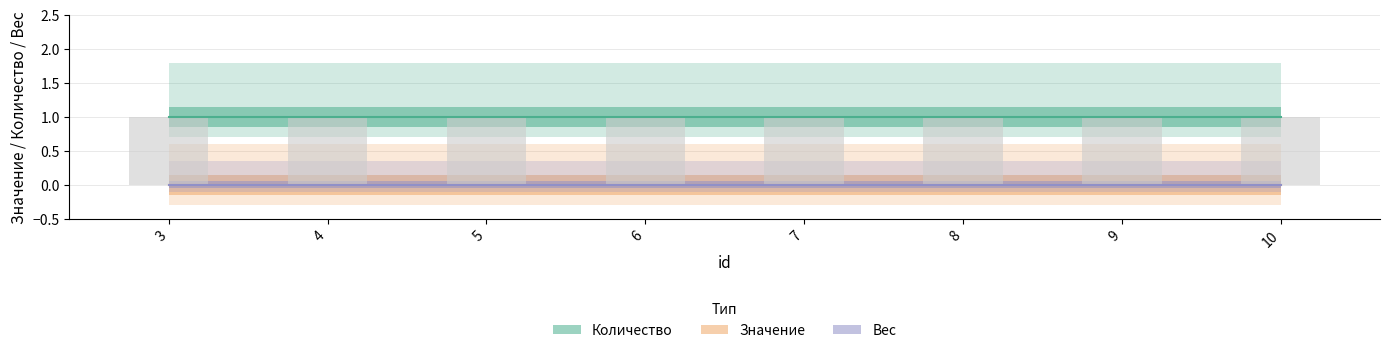

How many distinct data groups are displayed?

3